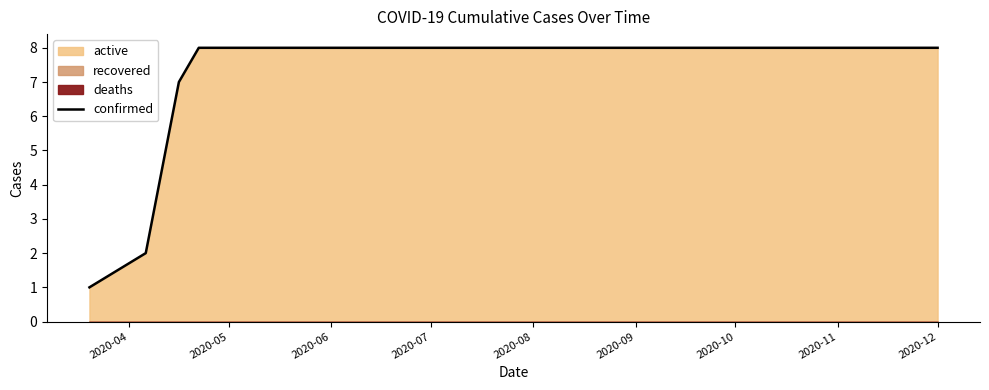

What is the highest value of the confirmed series?

8